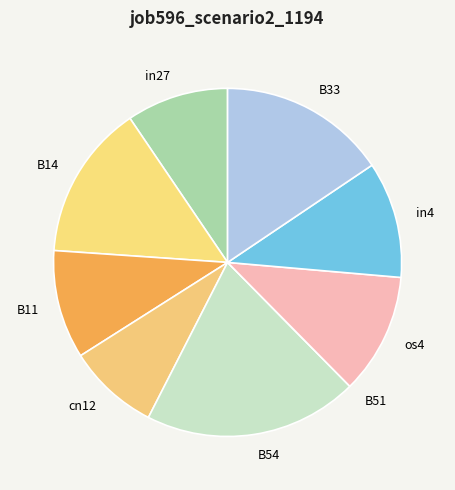

Which has a higher value, cn12 or B54?

B54